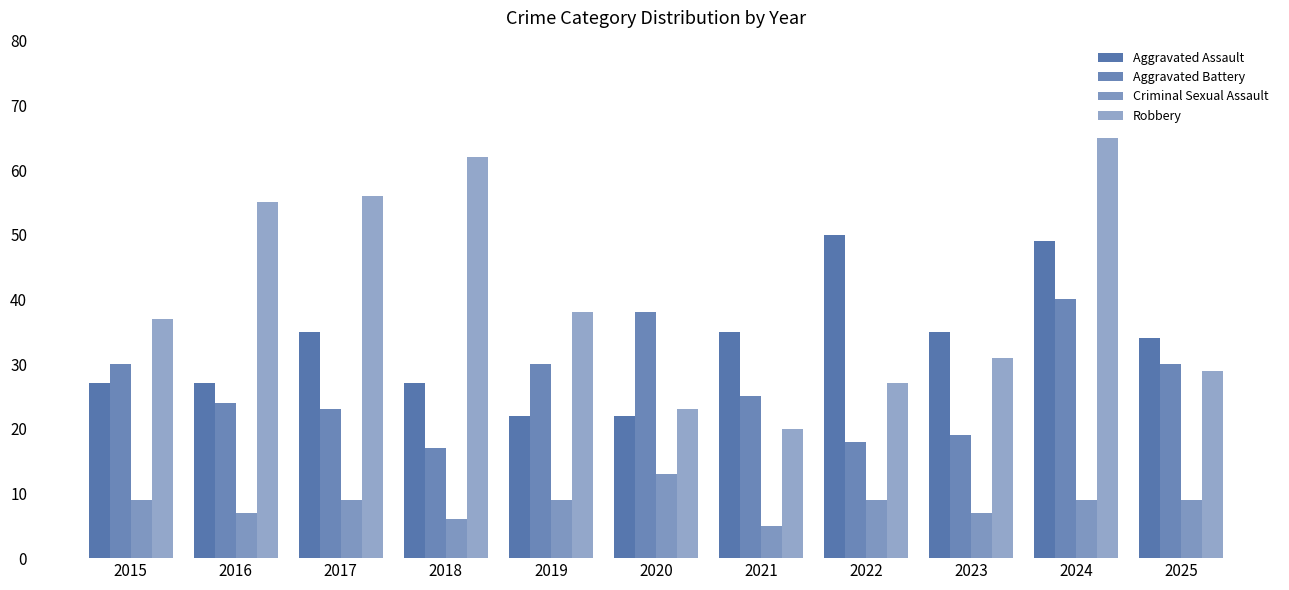

How many groups of bars are there?

11